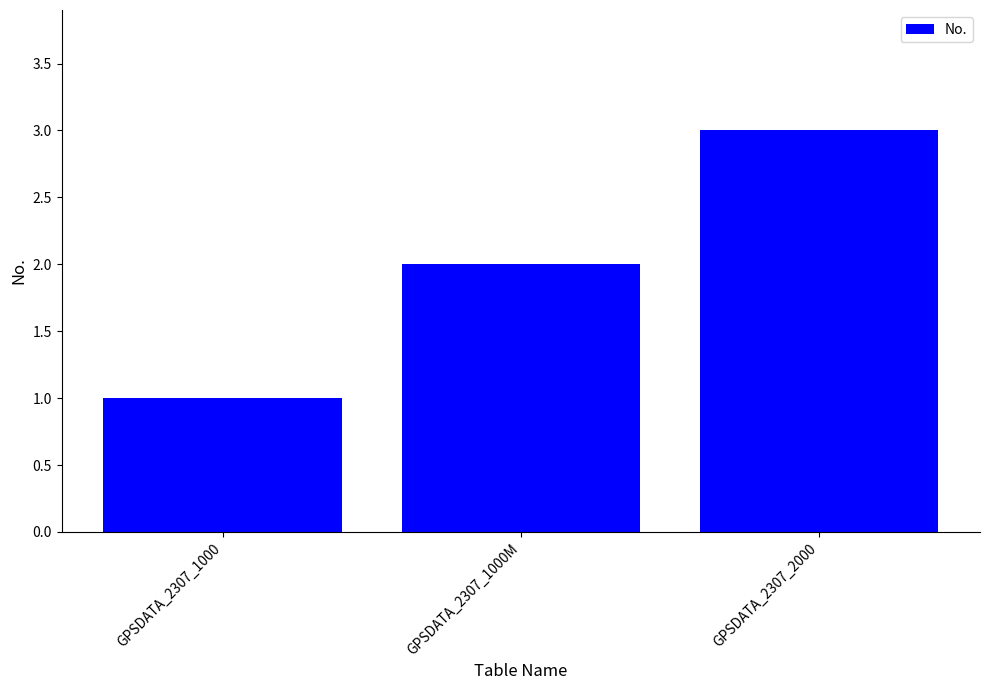

What is the value of the 2nd bar from the left?

2